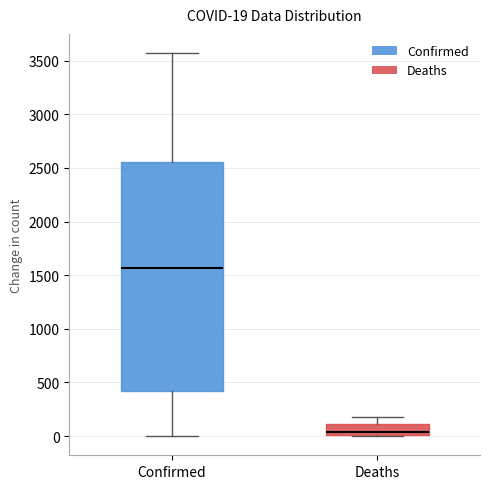

Which box's median line is the highest?

Confirmed